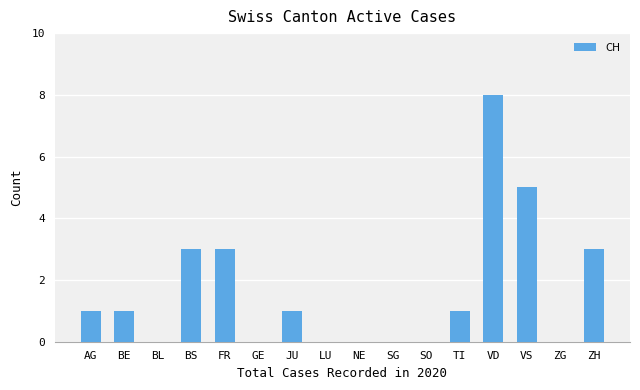

What is the maximum value shown in the chart?

8